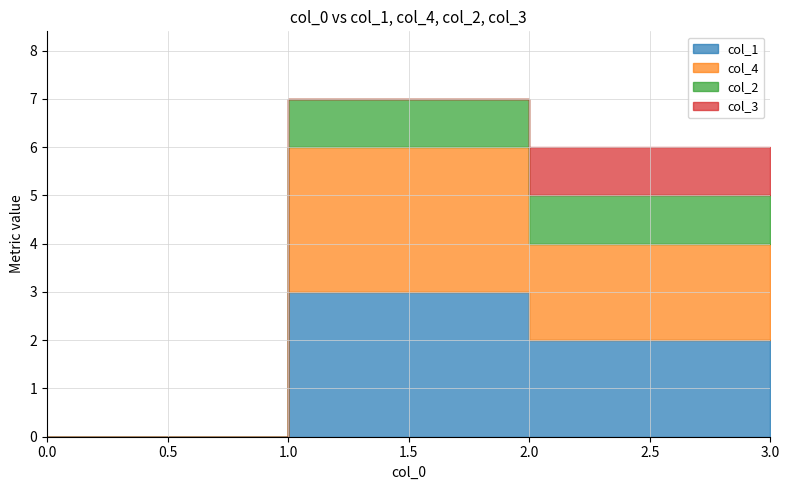

The value of col_2 at 3 is 1. True or false?

True